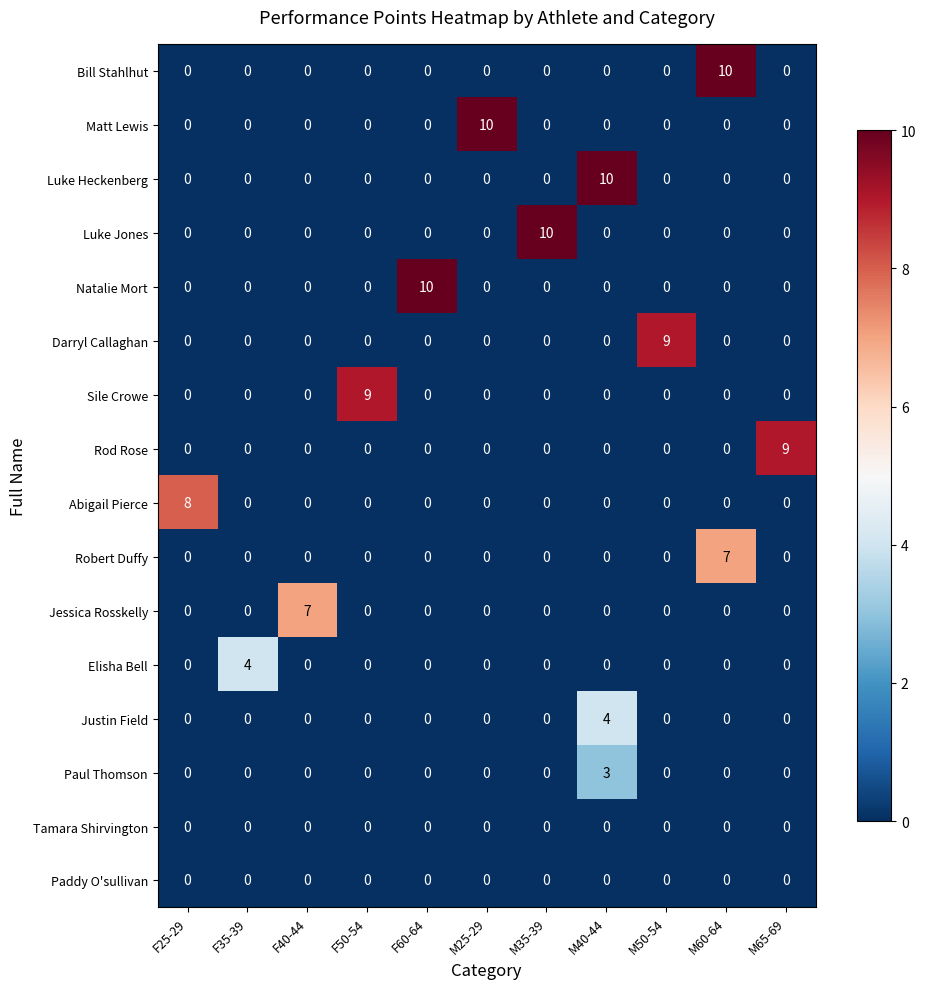

Is it true that Natalie Mort equals 0 at M40-44?

True